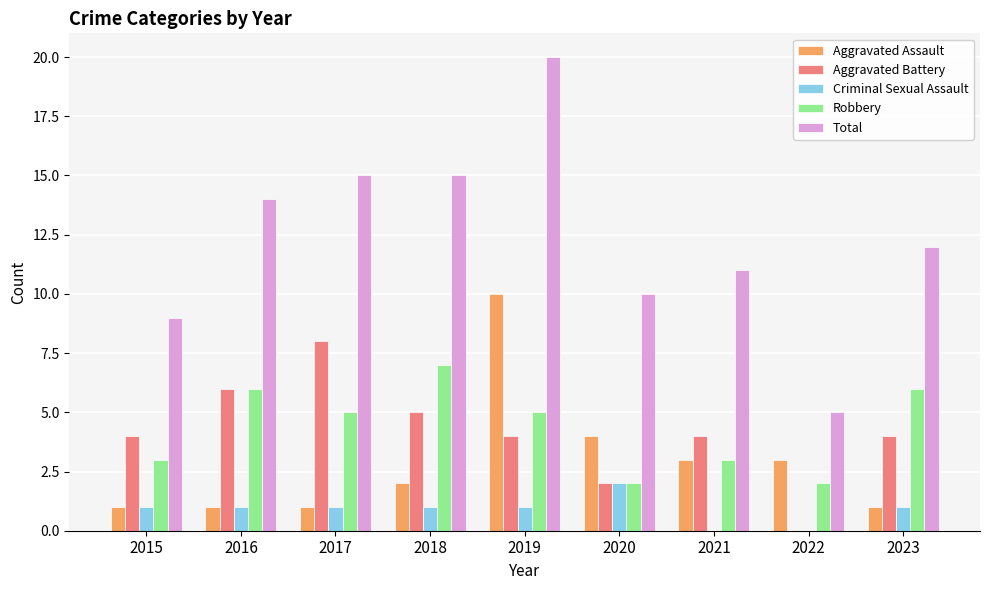

Which series has the largest total across all categories?

Total